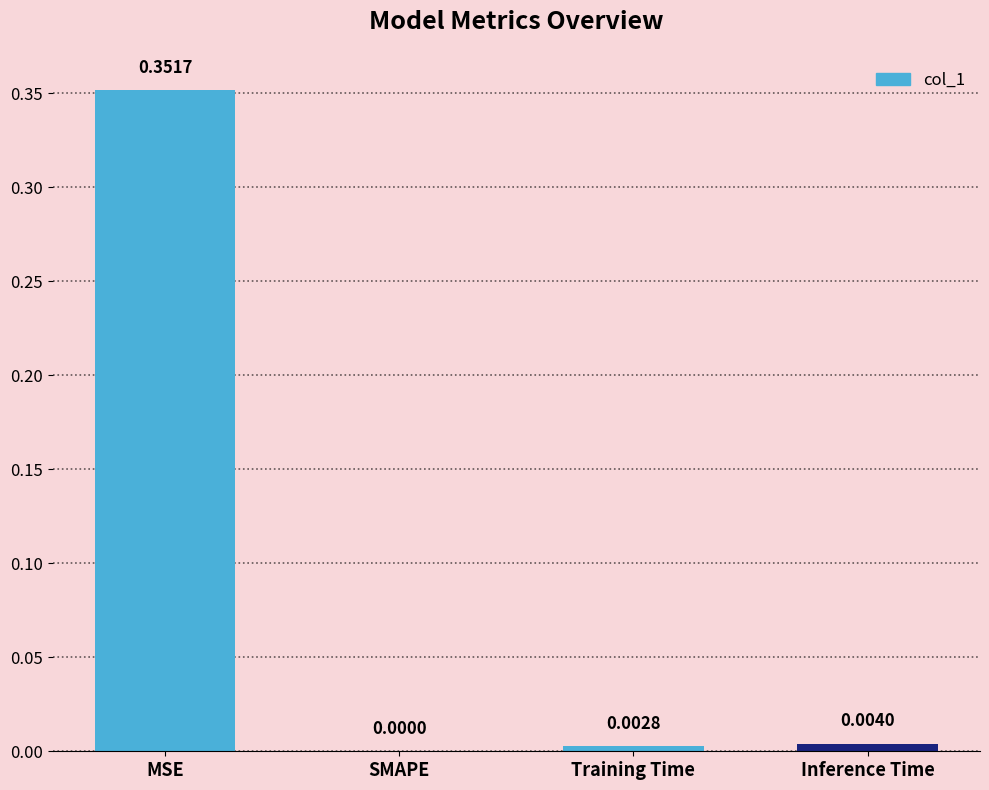

At which label is the value closest to 0?

SMAPE